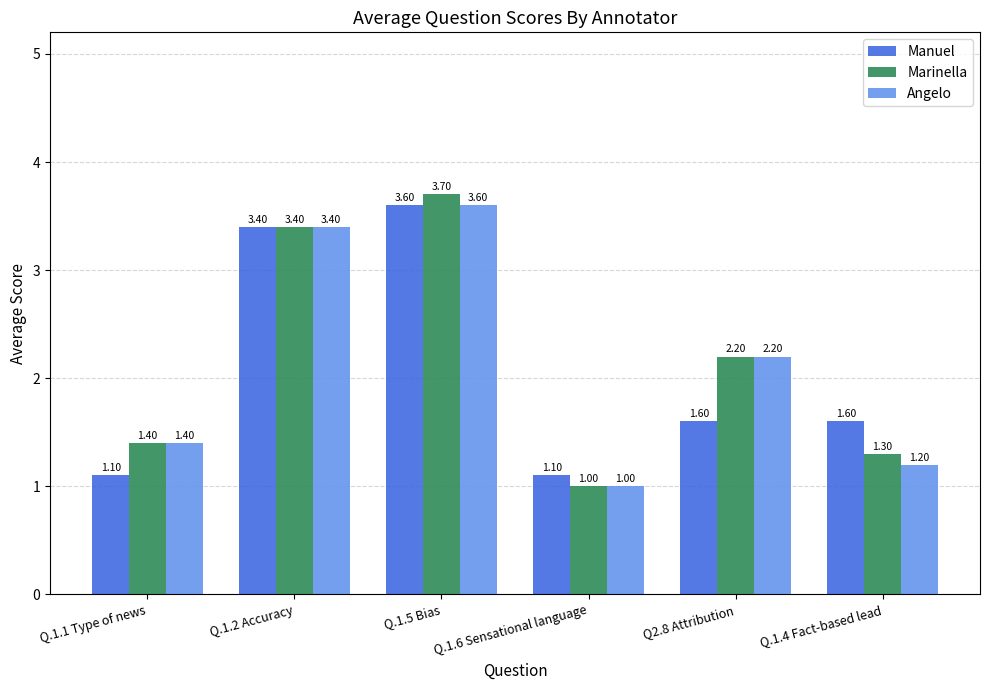

Which series has the widest spread of values?

Marinella